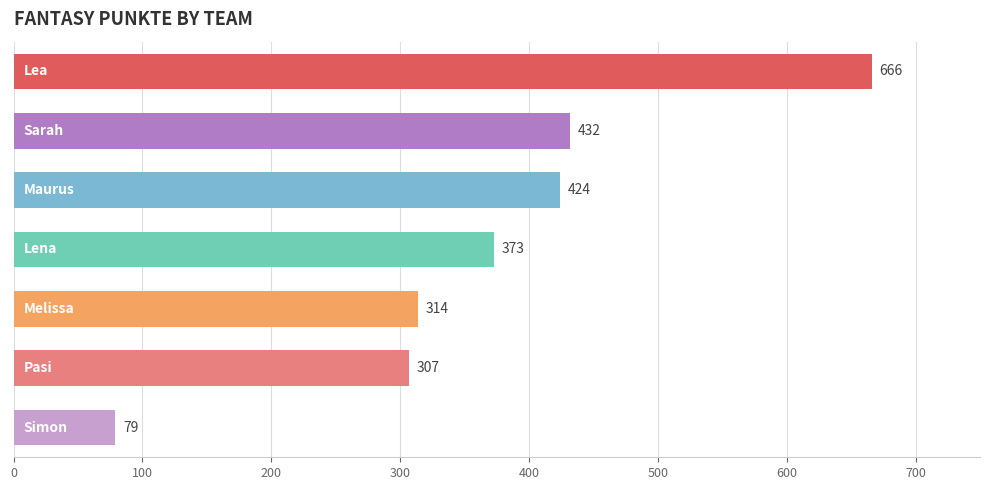

Does the chart contain stacked bars?

No